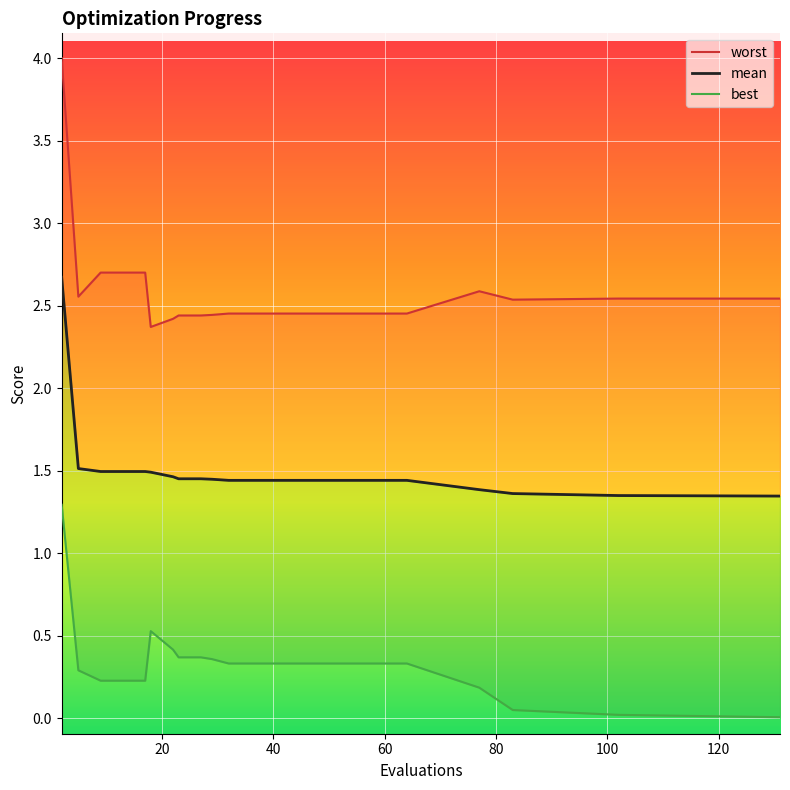

Is the value of best at 17 greater than the value of mean at 22?

No